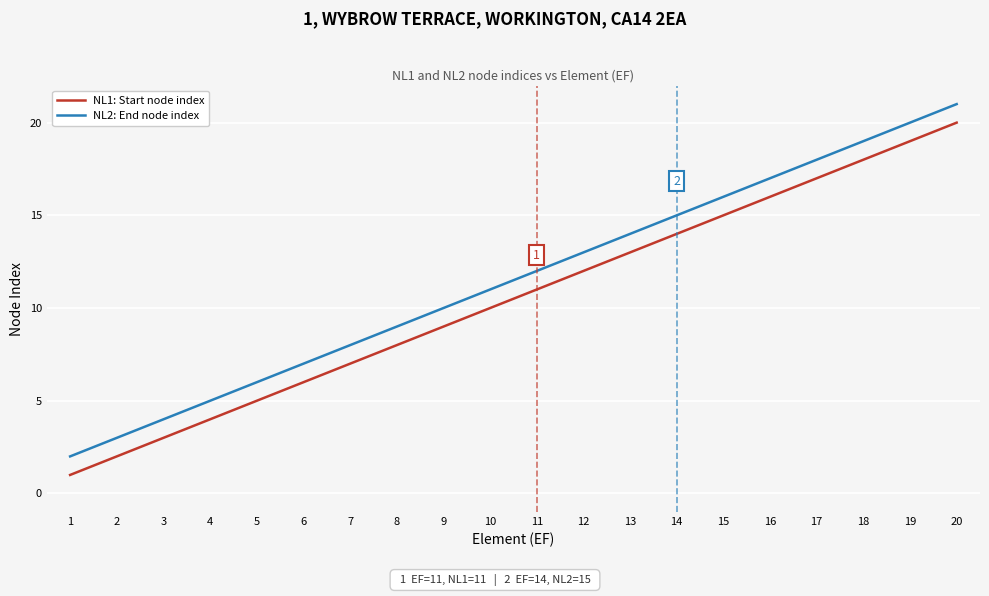

What is the greatest value displayed?

21